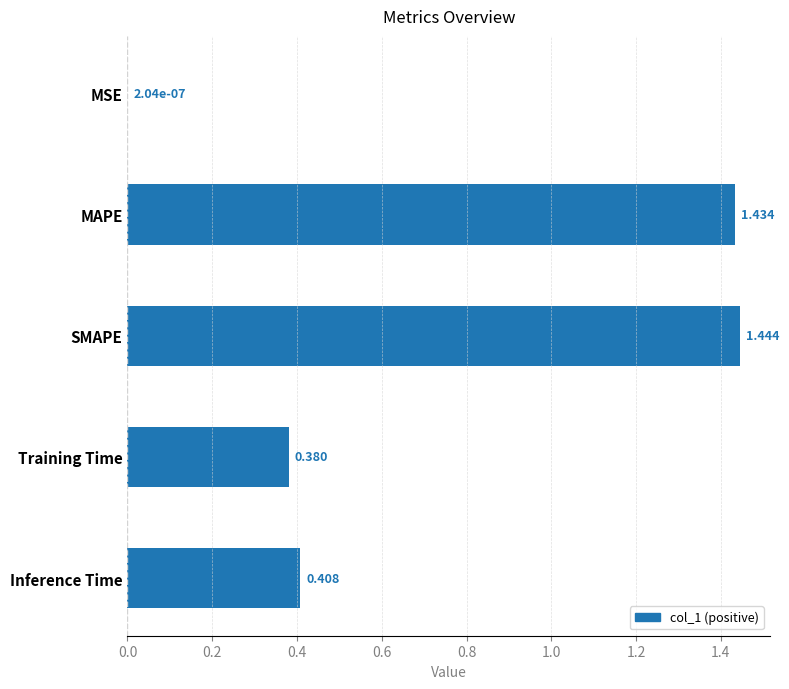

Where is the data nearest to the value 0?

MSE